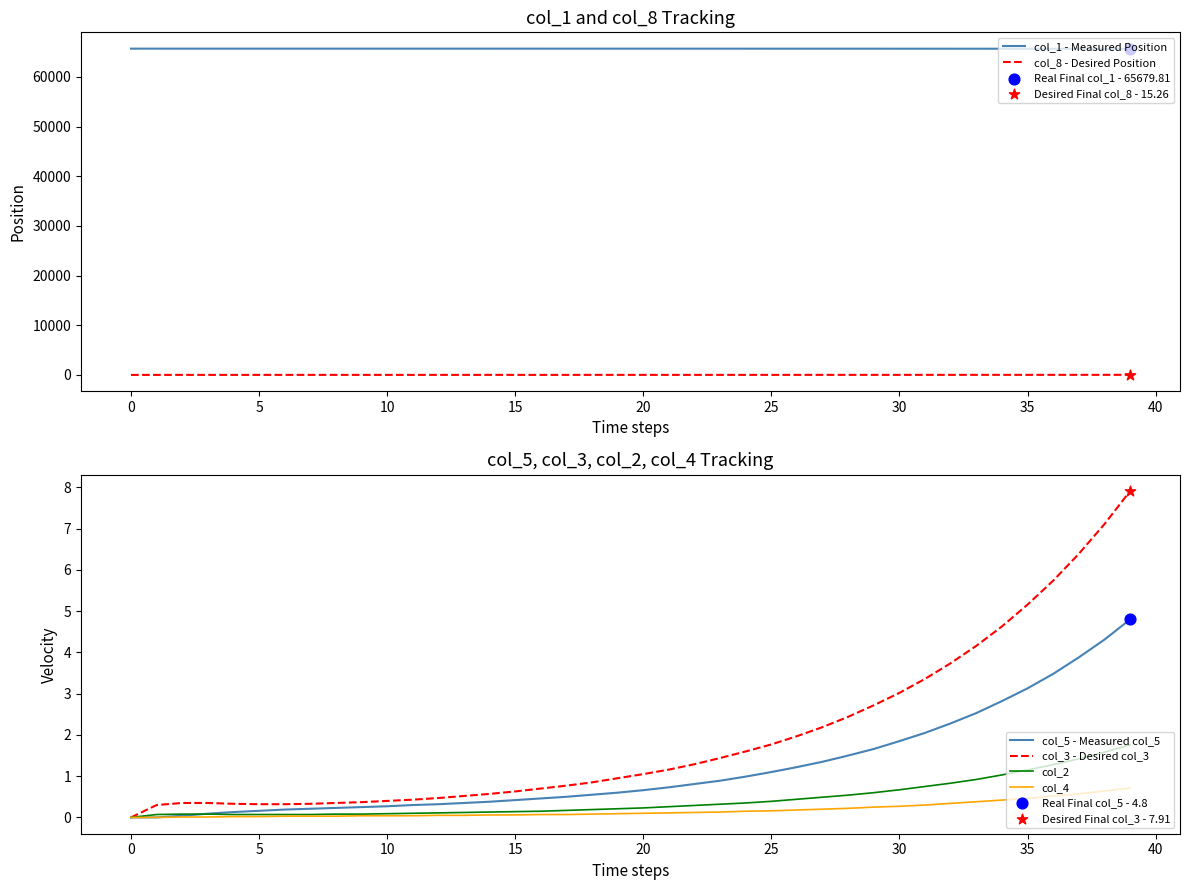

Is the value of col_4 at 18 greater than the value of col_5 - Measured col_5 at 32?

No